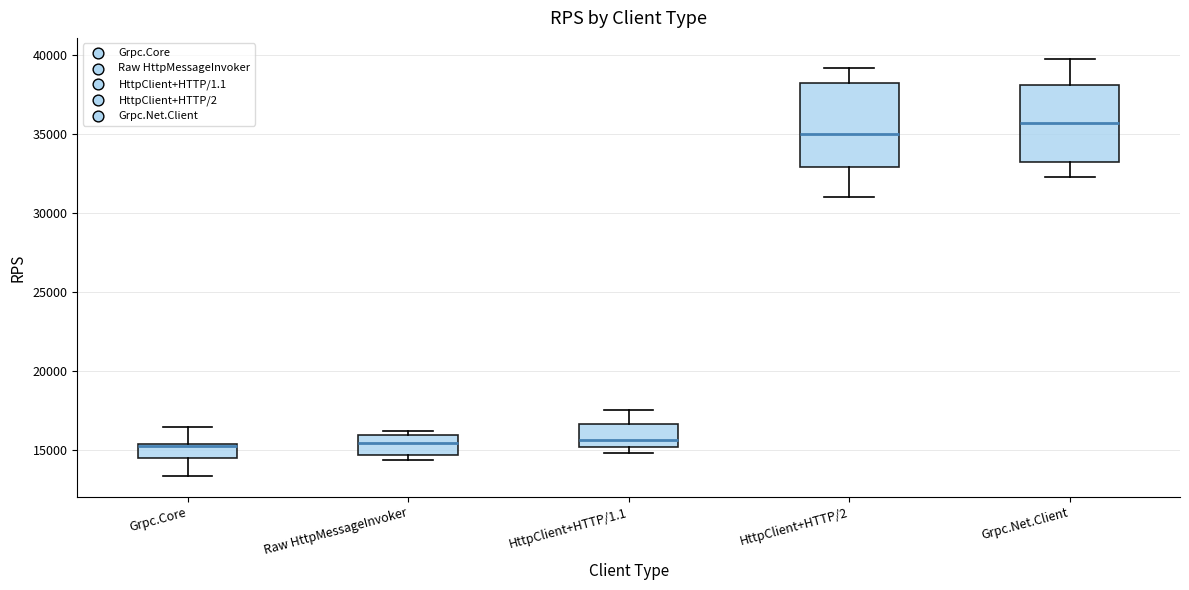

Which box has the highest median line?

Grpc.Net.Client